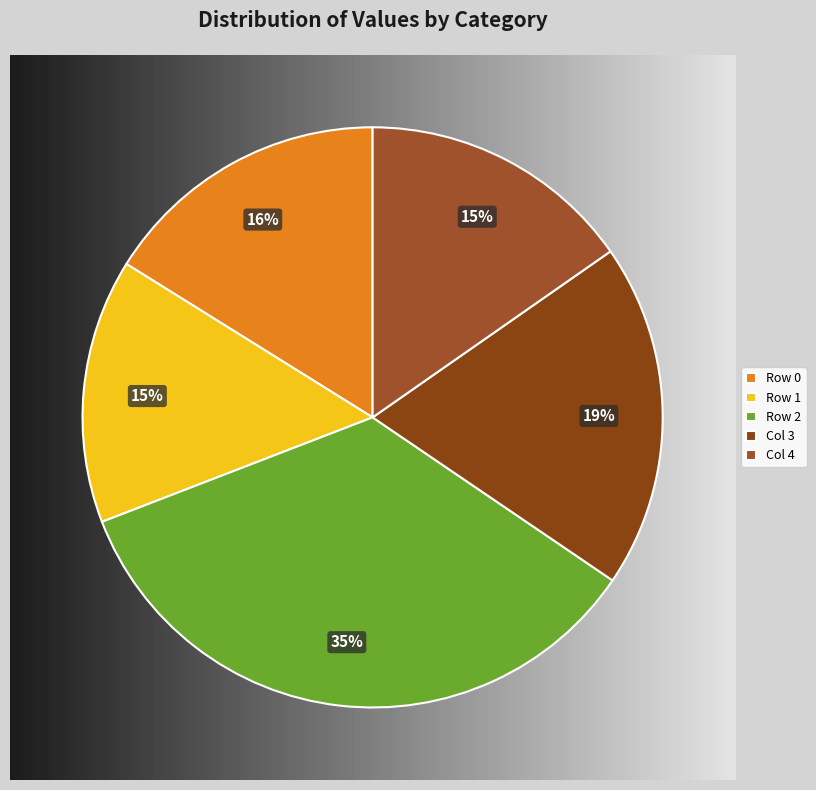

To the nearest percent, what is the difference between the largest and smallest slice percentages?

20%